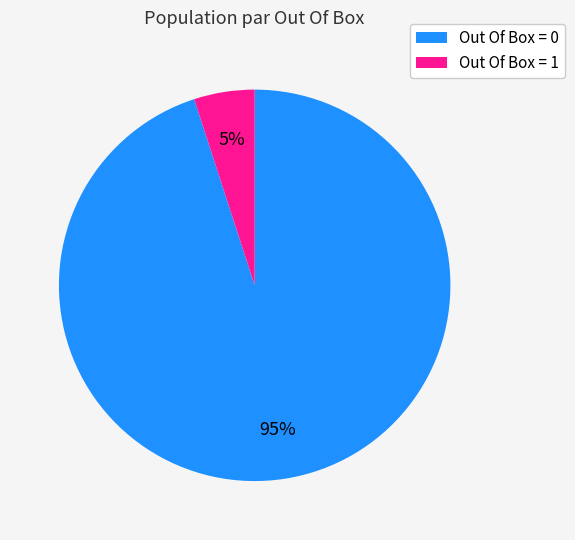

To the nearest percent, what is the difference between the largest and smallest slice percentages?

90%